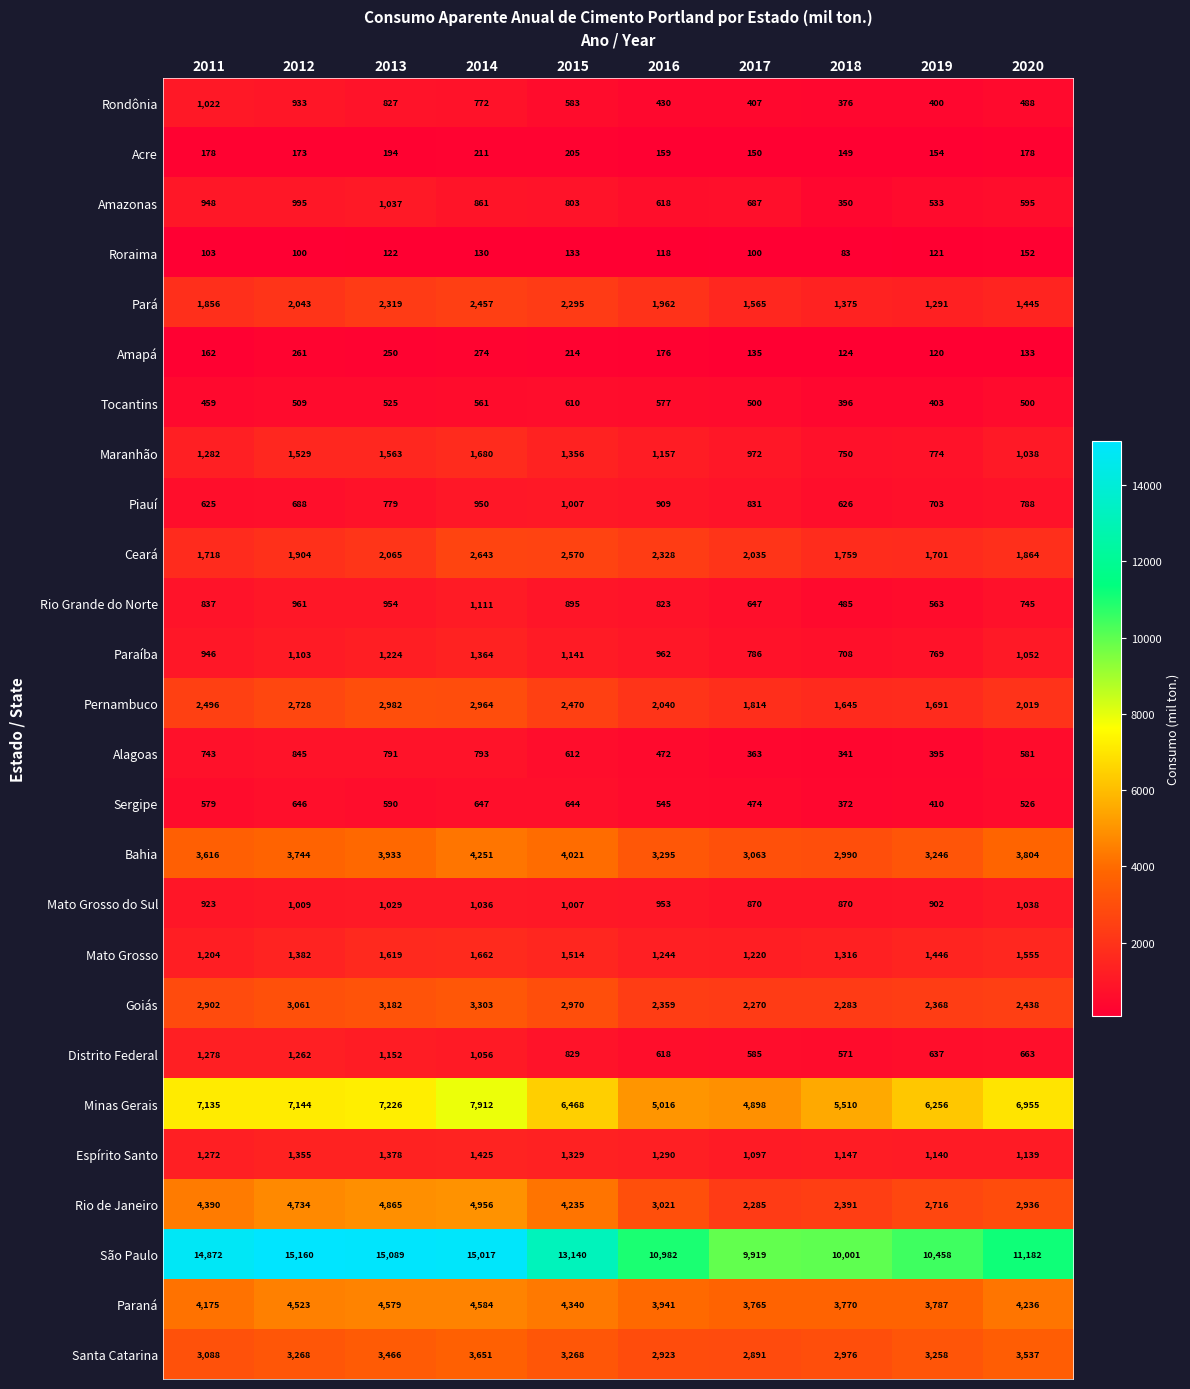

True or false: Distrito Federal has a value of 1262 at 2012.

True